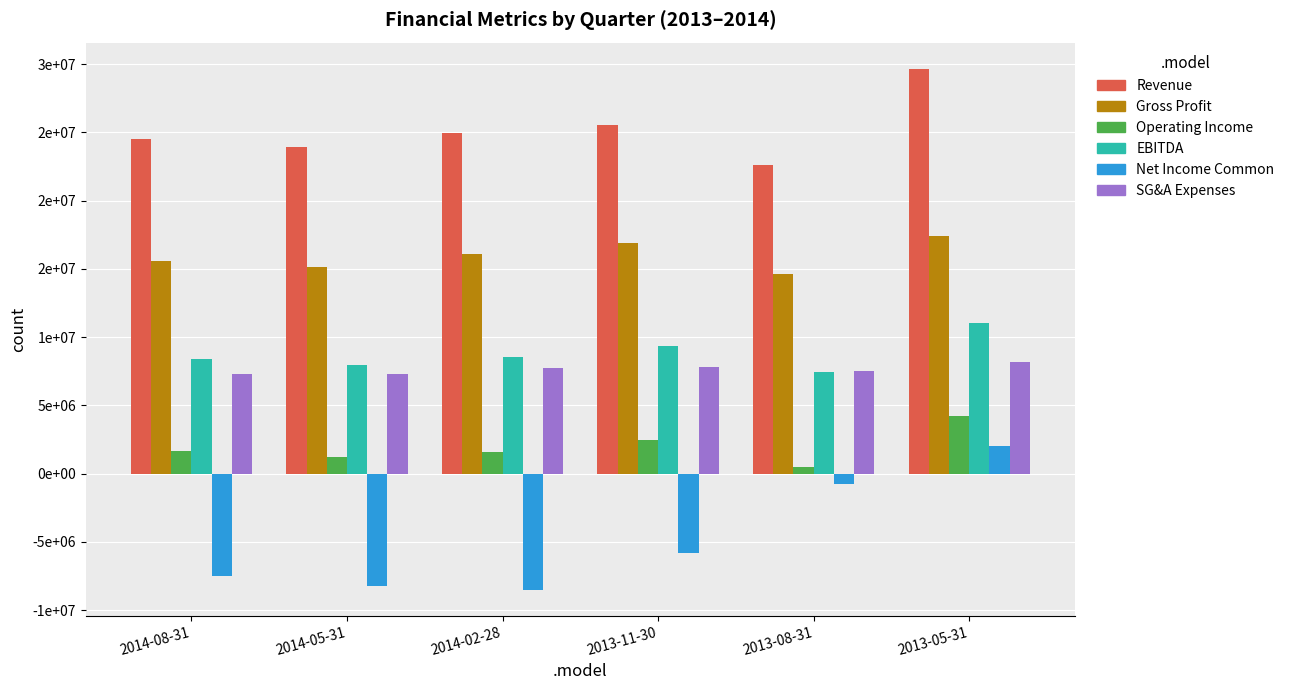

The Revenue series shows 22625000 at 2013-08-31. True or false?

True